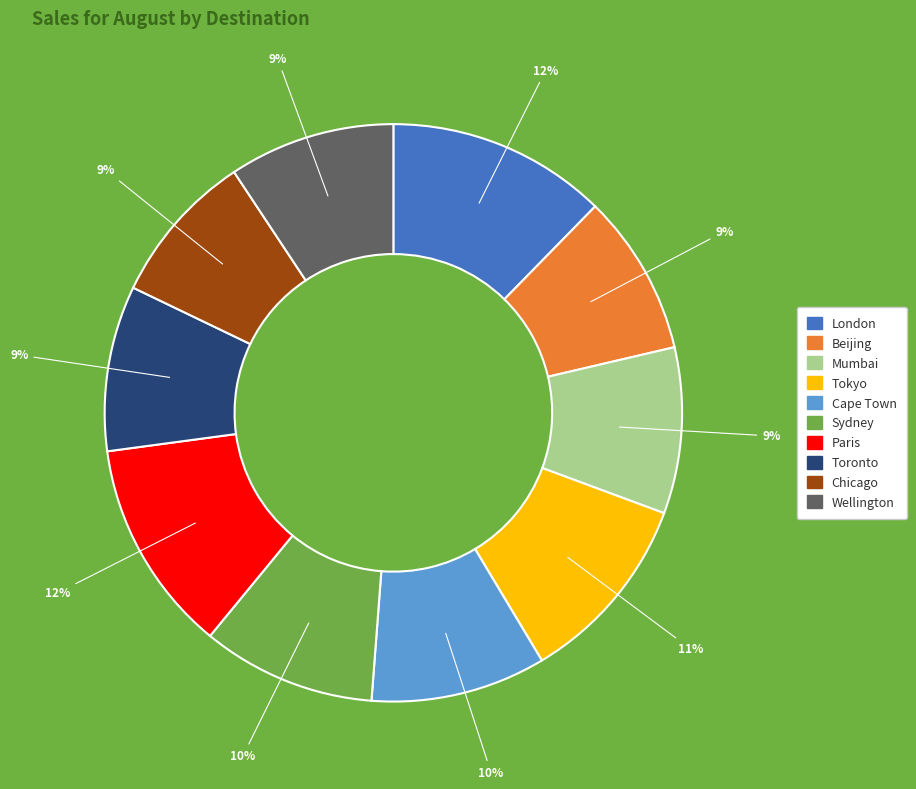

Does Cape Town account for over 50% of the chart?

No